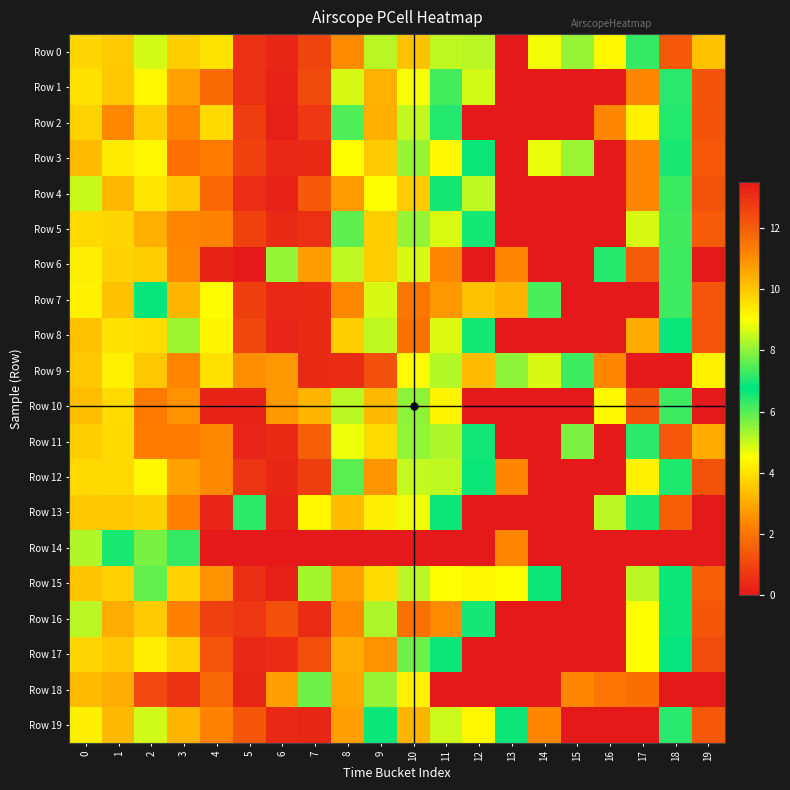

Which category has the lowest value across all series?

13